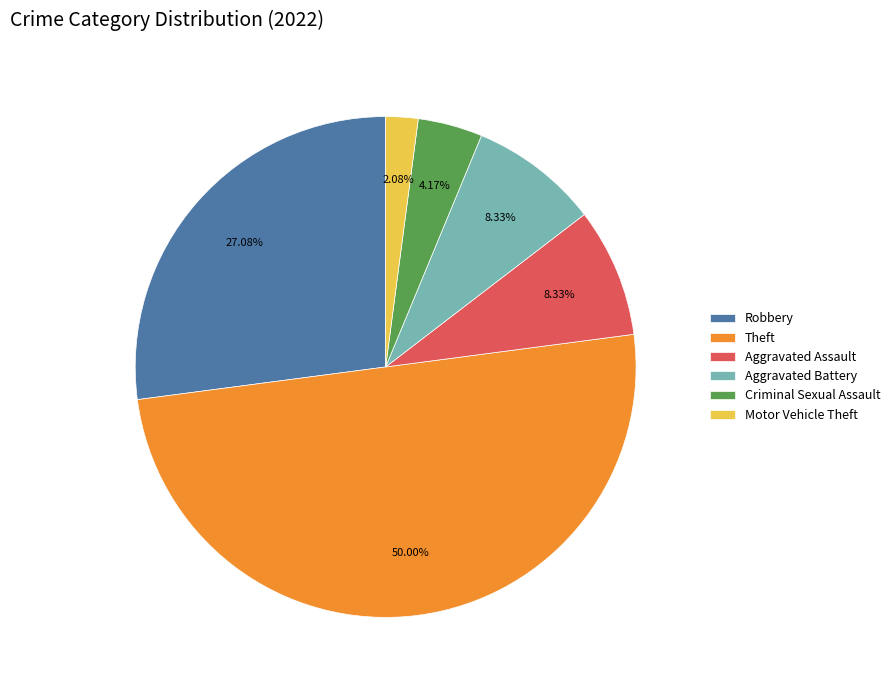

Approximately how many times larger is the value at Theft compared to Criminal Sexual Assault?

12.0